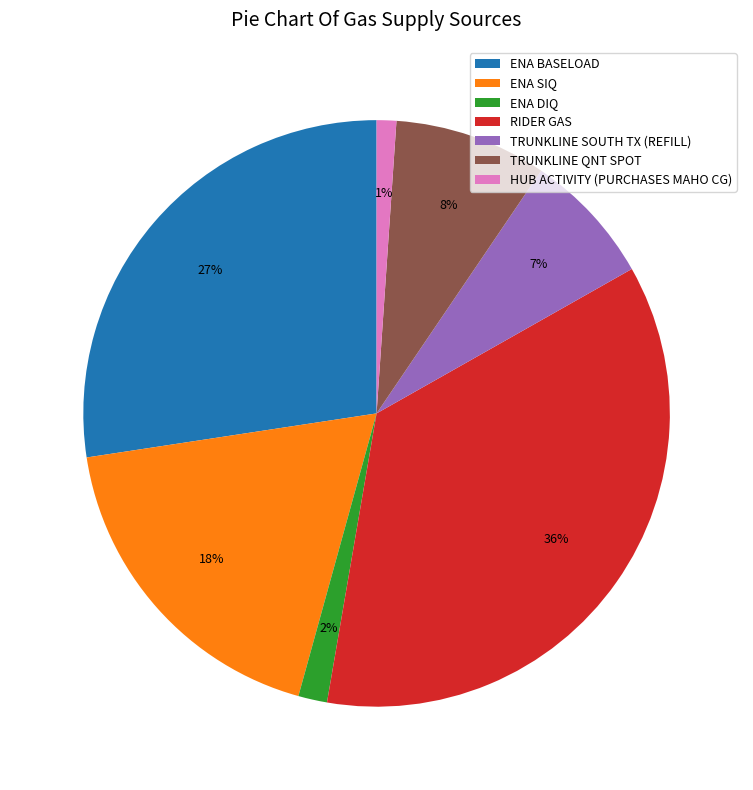

To the nearest percent, what is the difference between the largest and smallest slice percentages?

35%